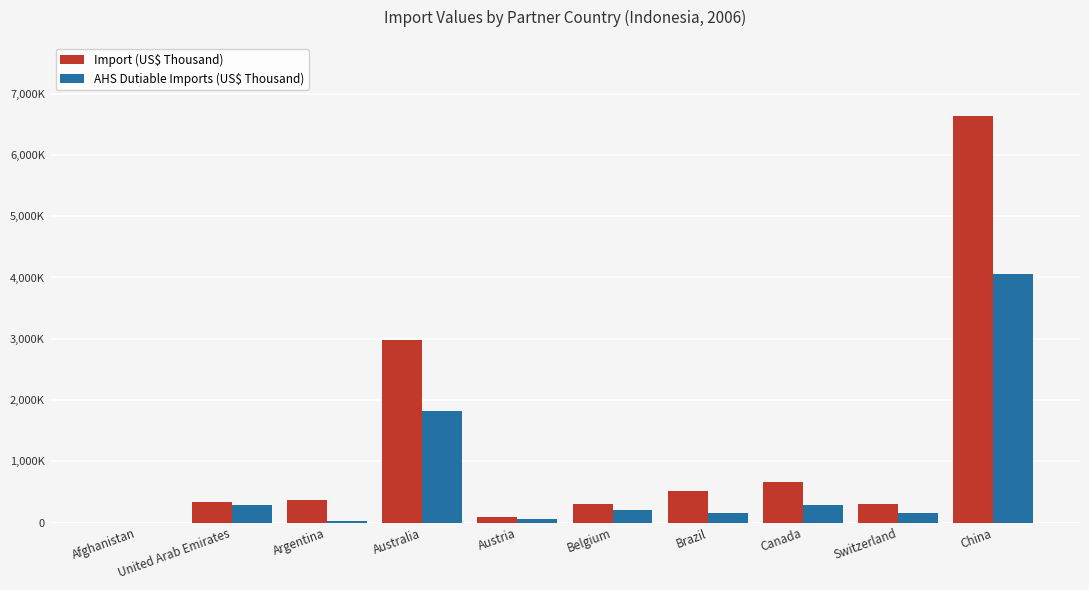

Reading right to left, extract all data points from this chart.

Import (US$ Thousand): 6636895.1	306984.5	666510.9	515146.5	305508.2	89101.6	2986264.9	362801.7	345071.4	246.8
AHS Dutiable Imports (US$ Thousand): 4051809.0	158586.7	293697.6	151317.8	214500.8	62874.5	1814117.7	34365.1	288577.4	228.3